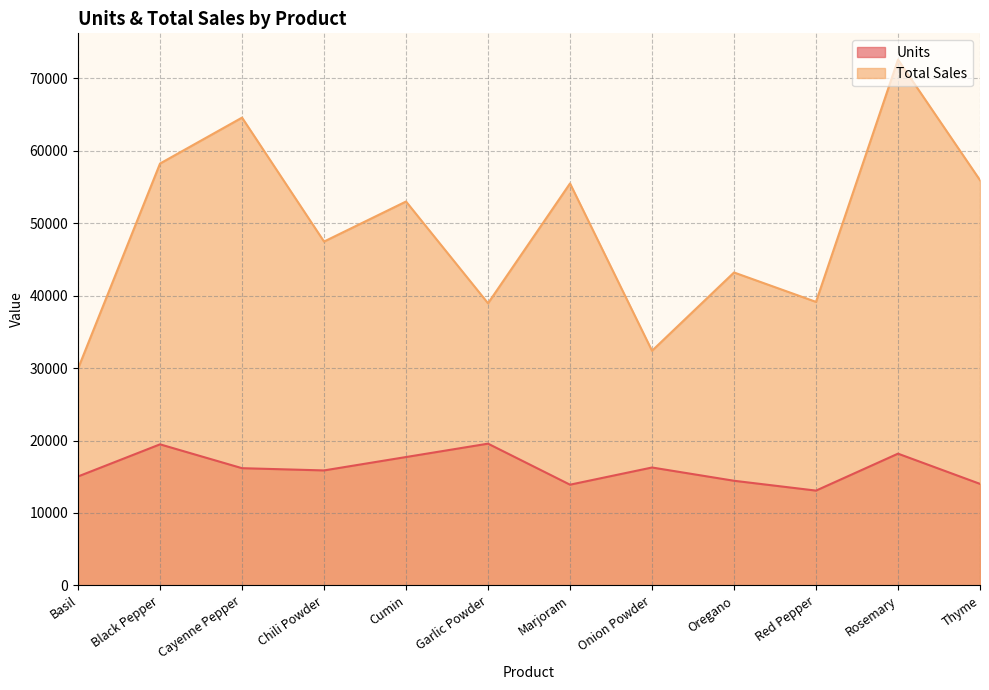

True or false: Total Sales has more than 1 interior local peaks.

True